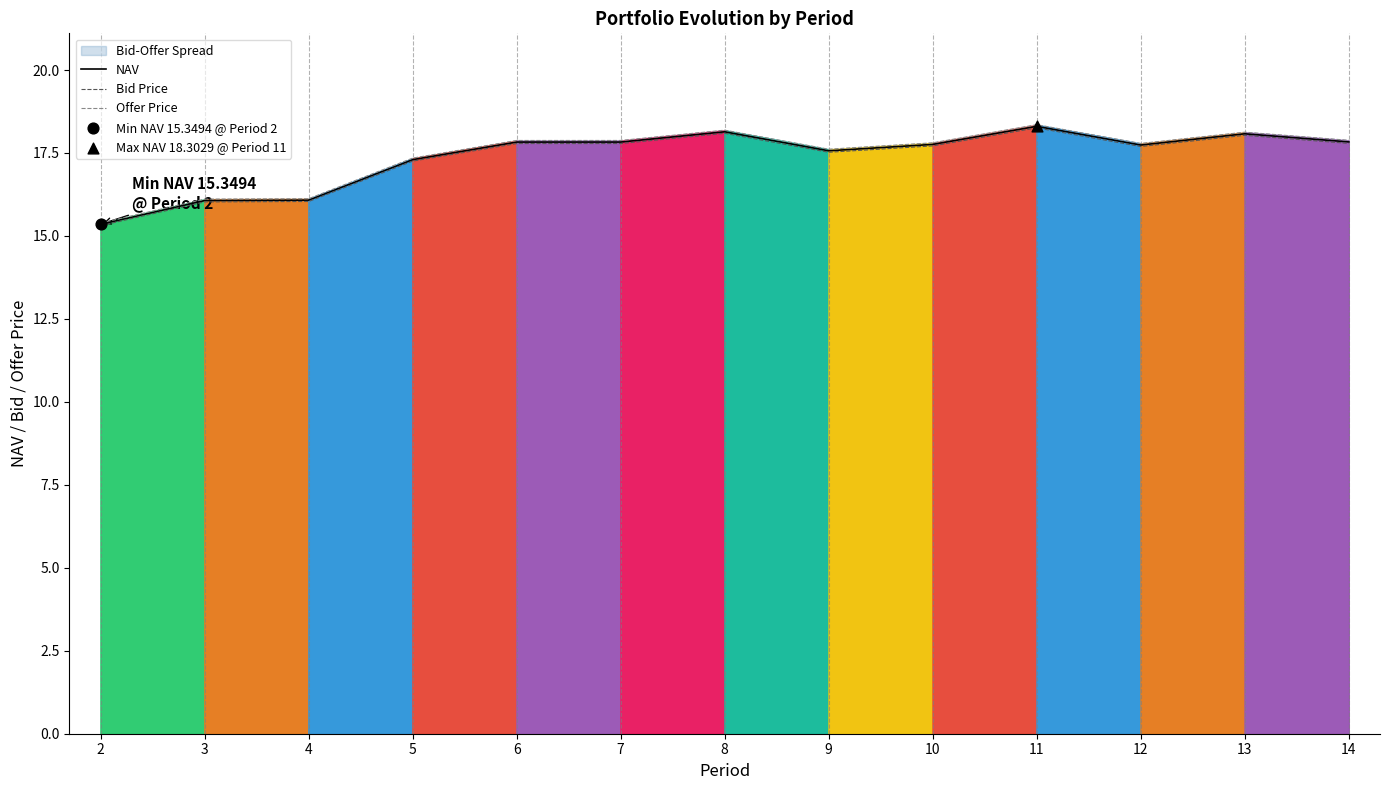

At how many categories does at least one series exceed 17?

10